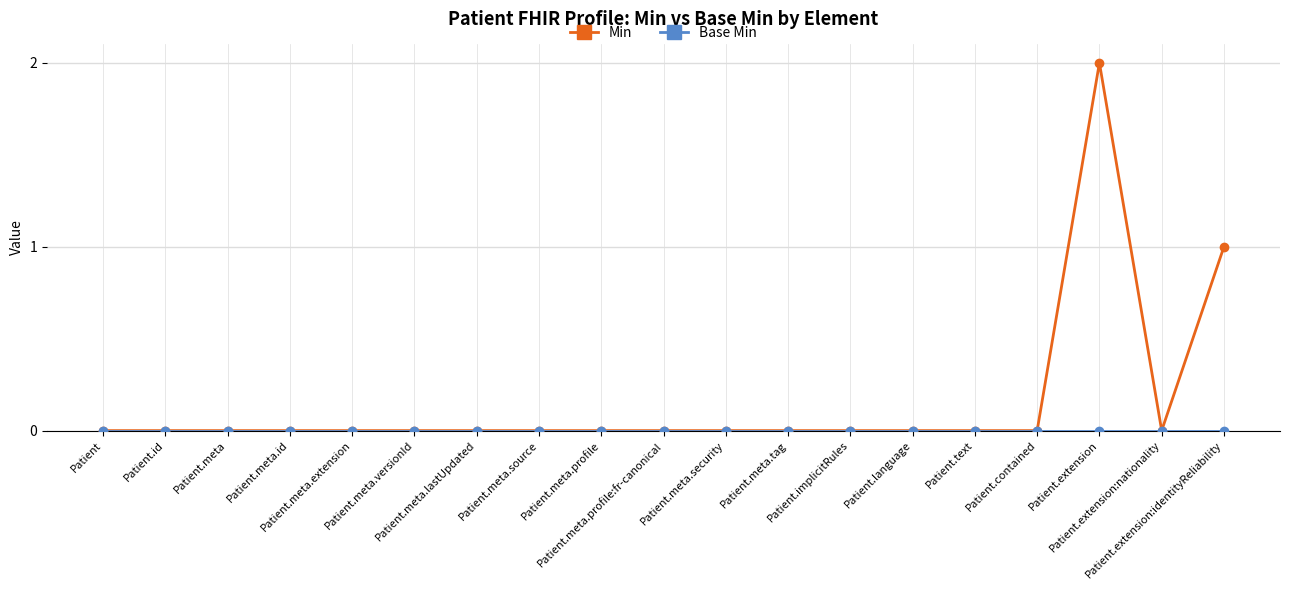

True or false: Min has more than 0 interior local peaks.

True